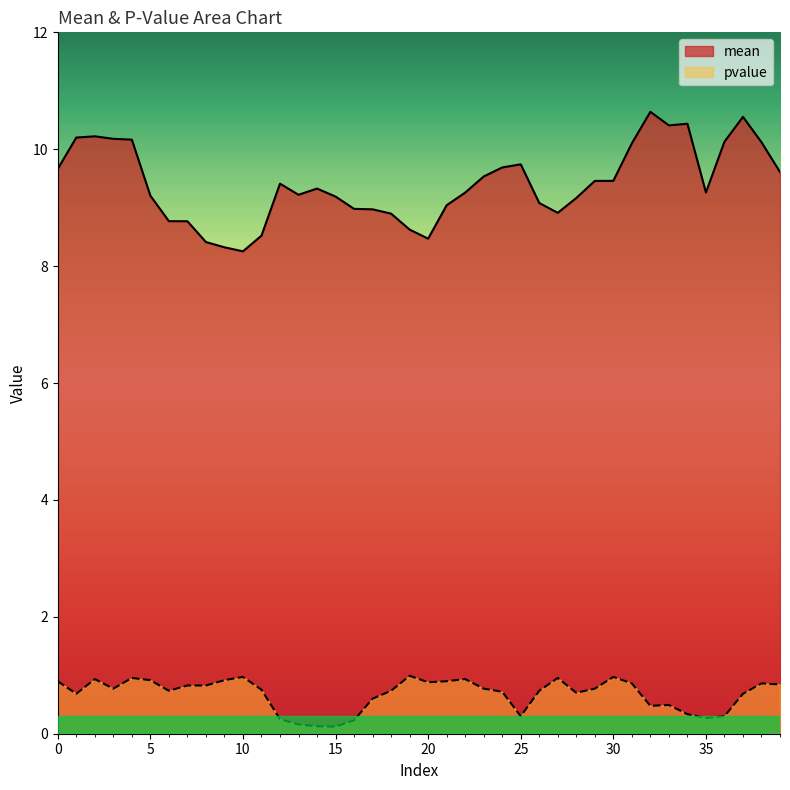

True or false: mean has more than 2 points higher than both neighbors.

True